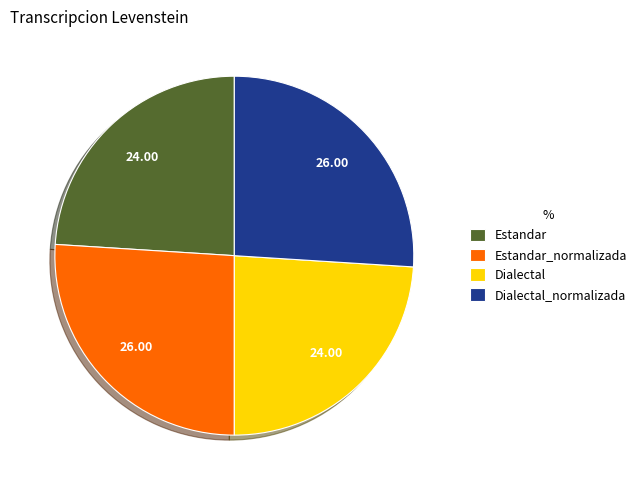

What is the ratio of the value at Dialectal to the value at Estandar_normalizada?

0.9